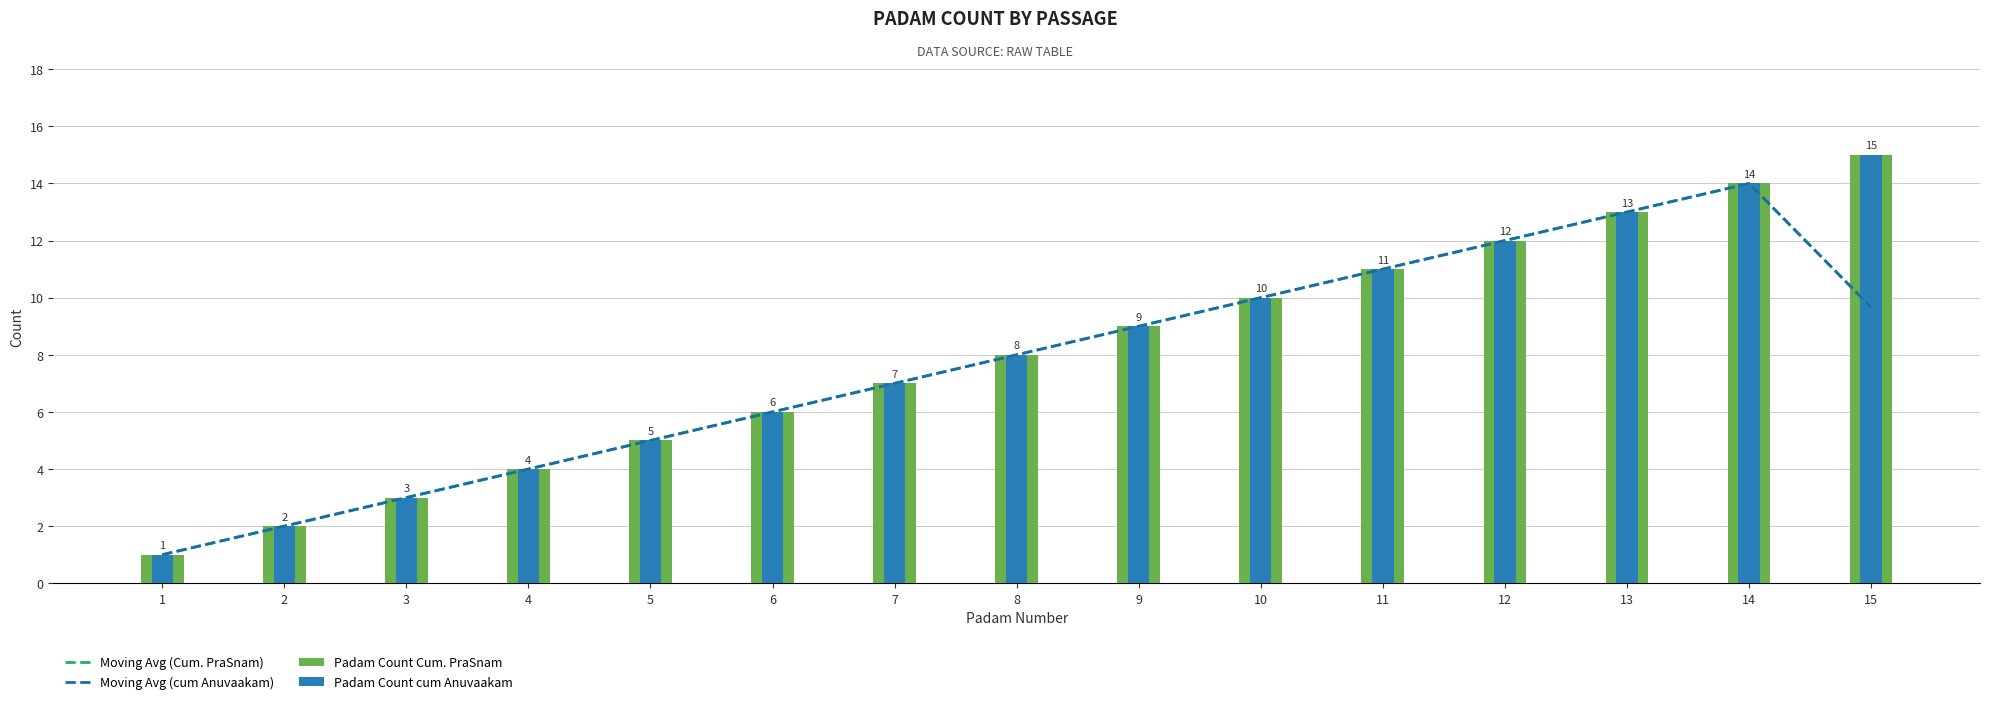

Count the number of categories in the chart.

15